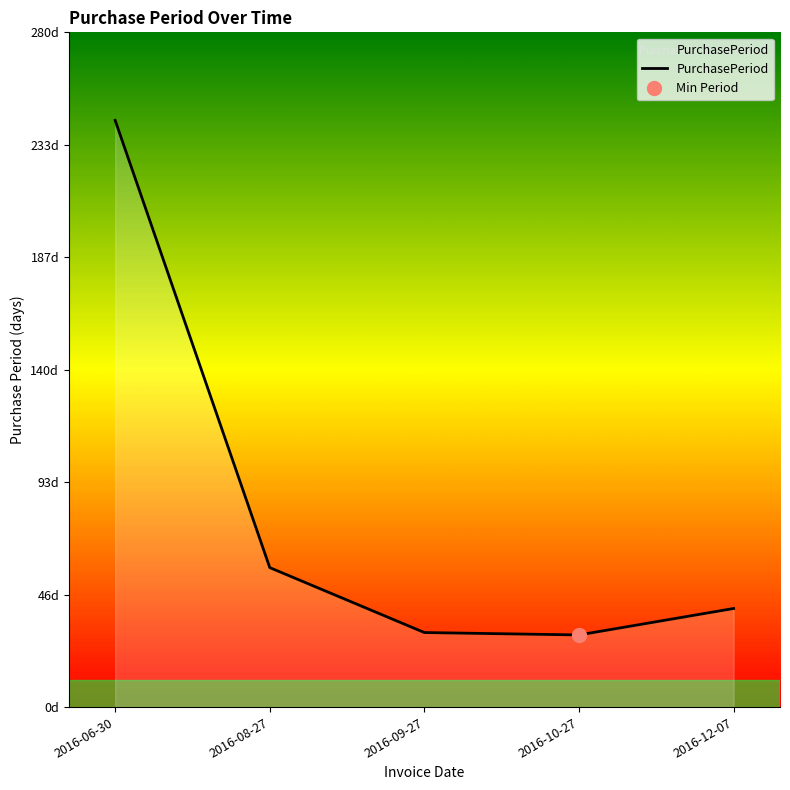

List the labels in order of value, largest first.

2016-06-30, 2016-08-27, 2016-12-07, 2016-09-27, 2016-10-27